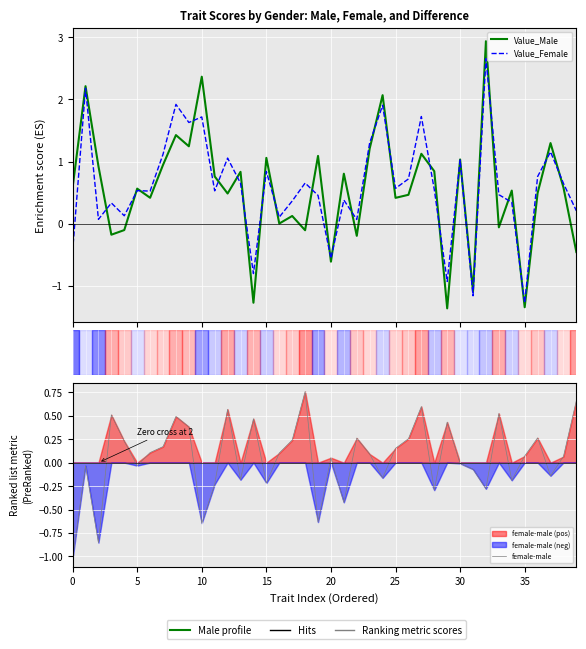

Is this an area chart (filled region under the line)?

No